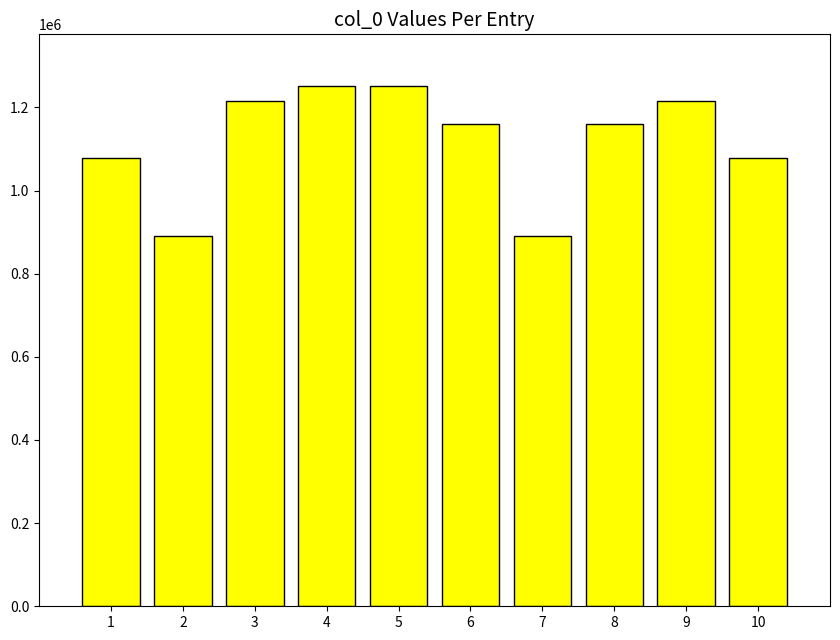

Does the chart contain stacked bars?

No